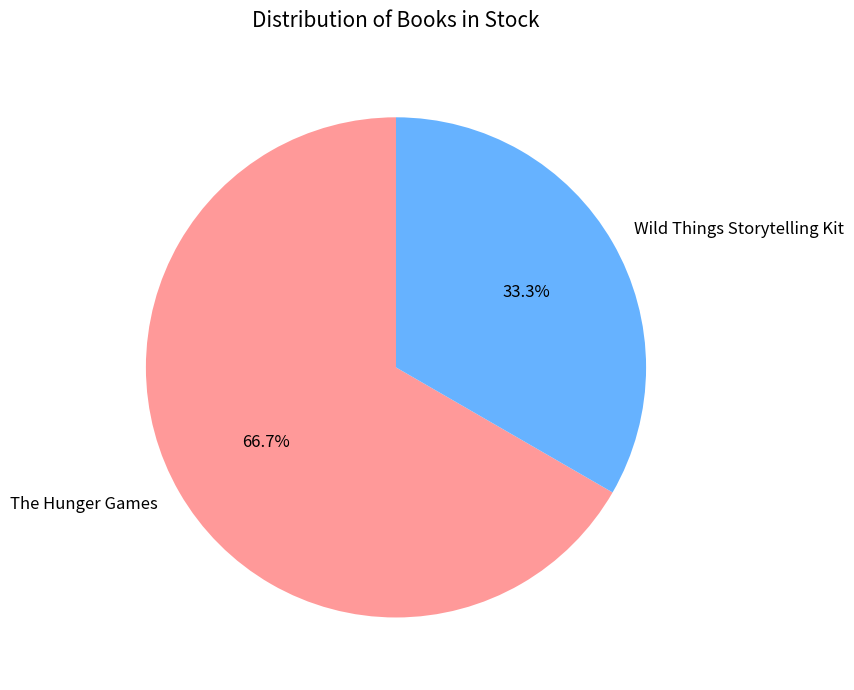

Which category has the smallest portion of the pie?

Wild Things Storytelling Kit